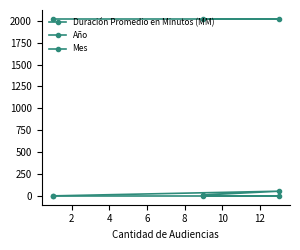

Reading left to right, list all the values displayed in this chart.

Duración Promedio en Minutos (MM): 5	58	15
Año: 2020	2020	2020
Mes: 7	7	7